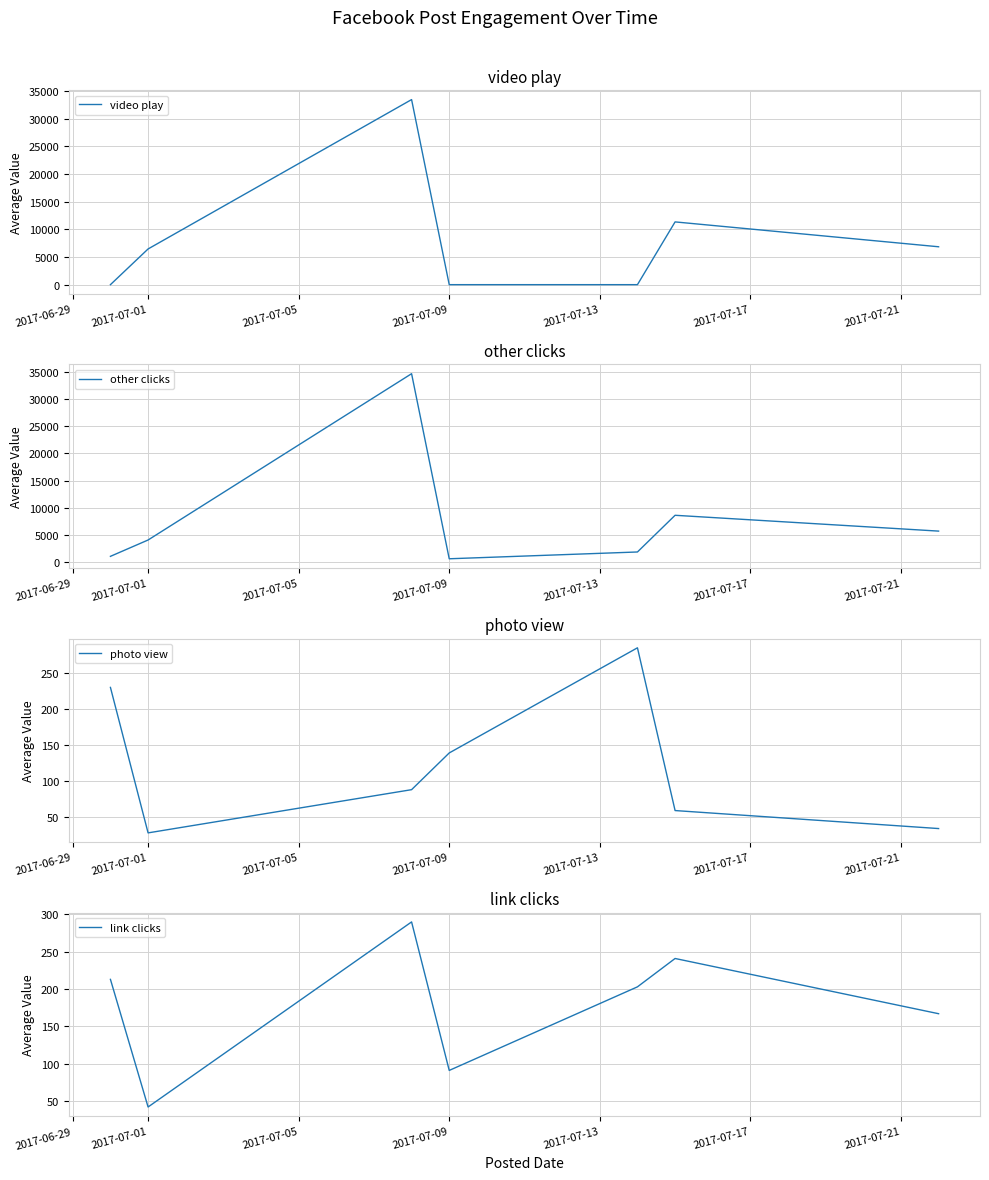

At which label is photo view closest to 156?

2017-07-09